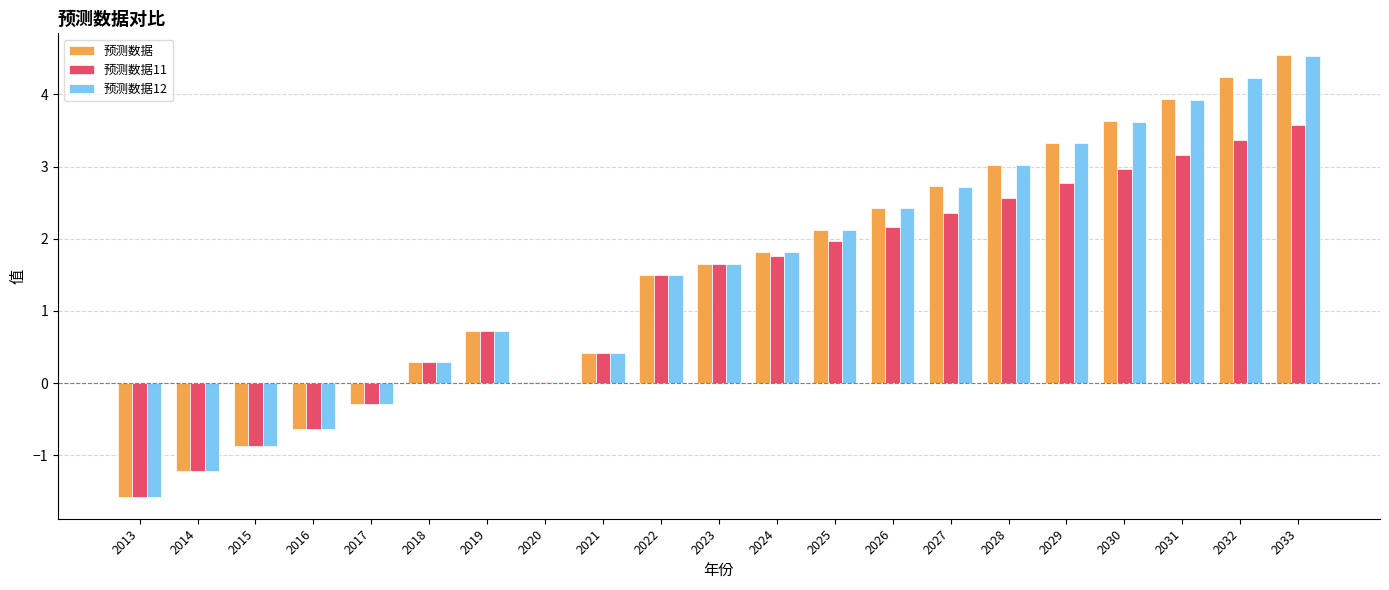

How many bars are there in total?

63